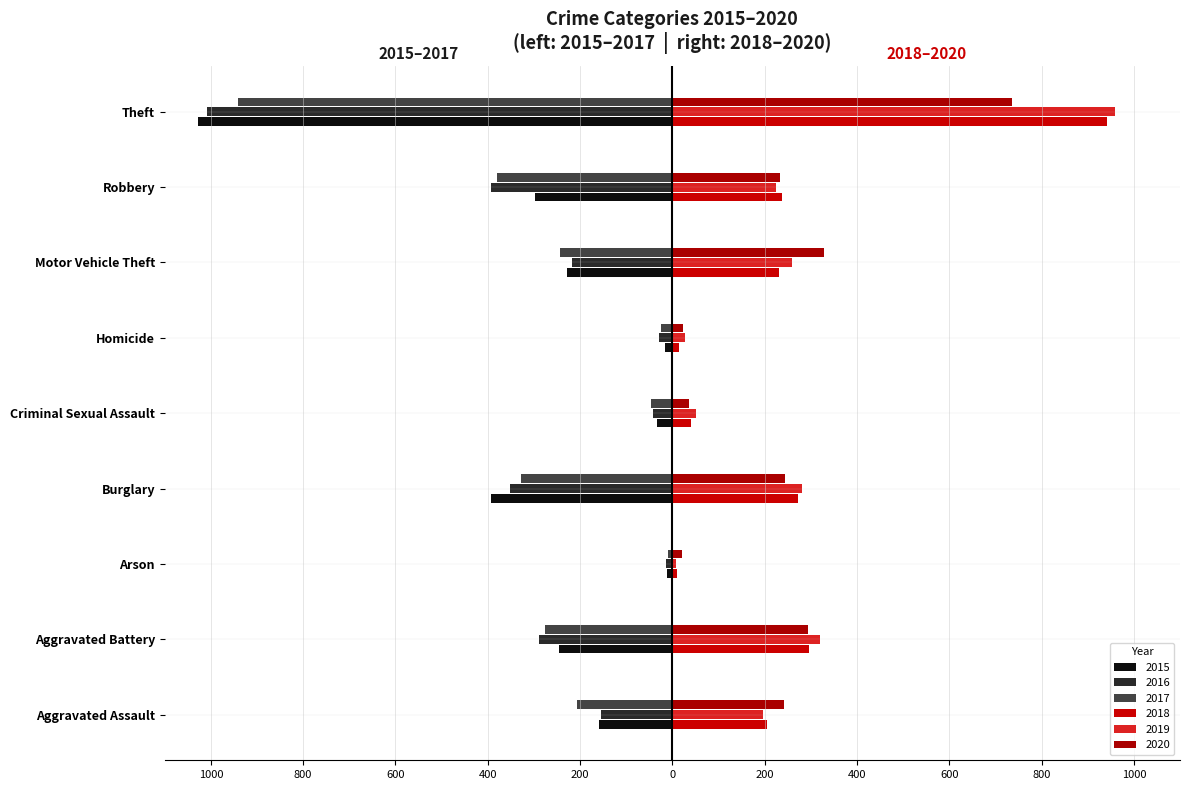

How many values in the 2019 series are below 224?

4